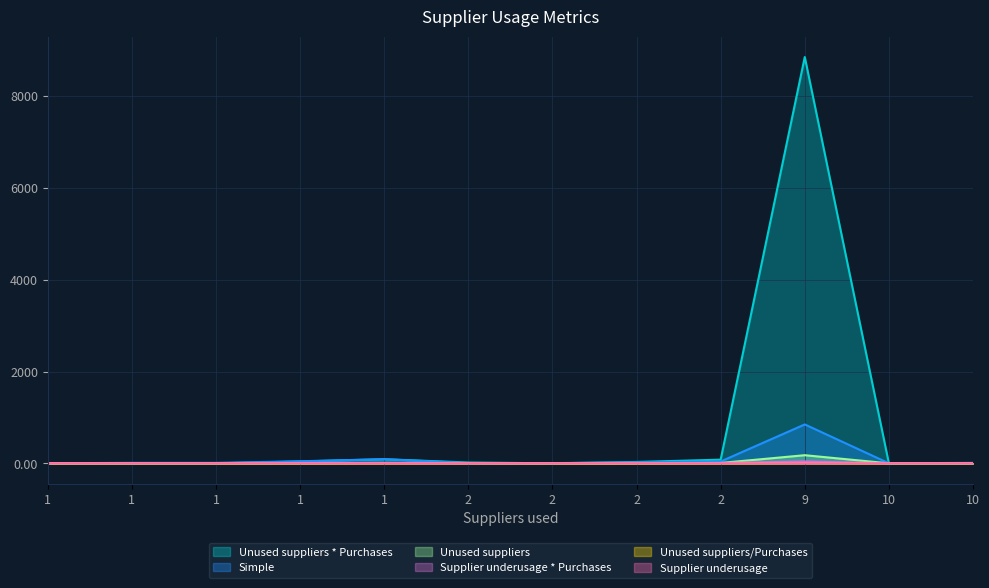

What is the sum of all Simple values?

1084.3